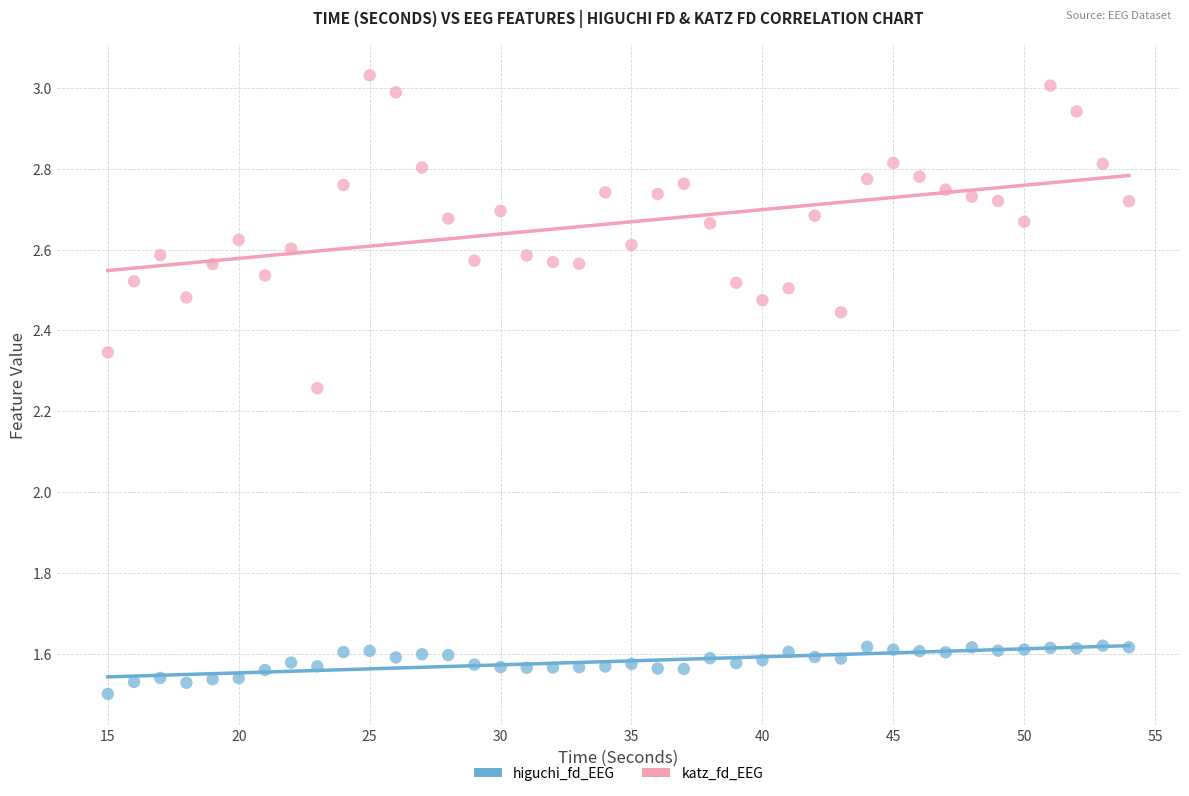

Which series has the widest spread of Y values?

katz_fd_EEG